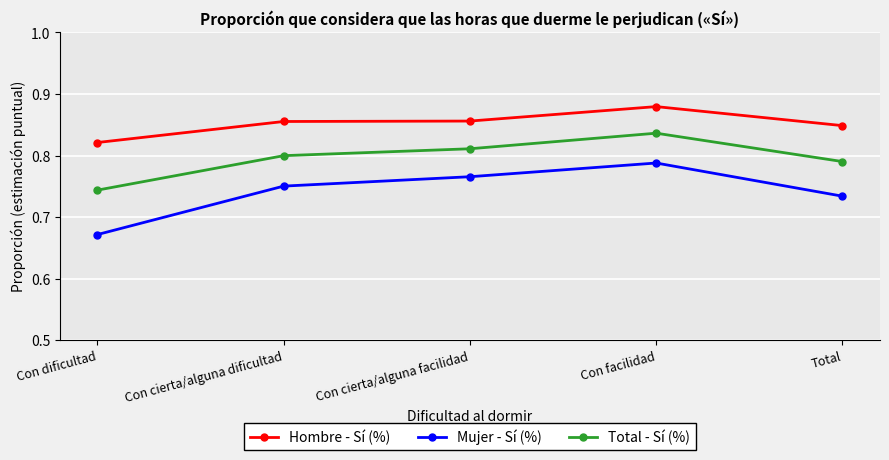

True or false: Mujer - Sí (%) and Hombre - Sí (%) cross at least once.

False